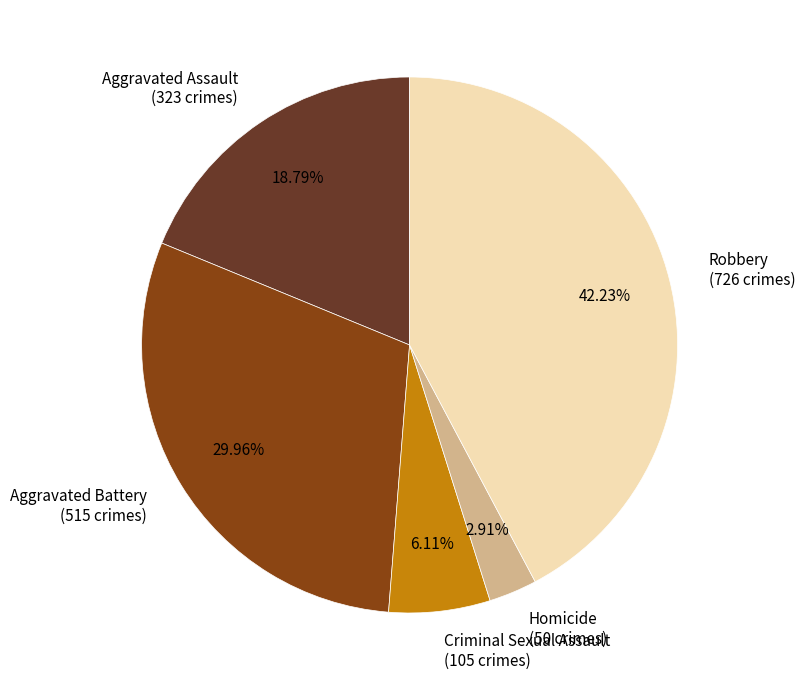

To the nearest percent, what percentage of the pie is Robbery?

42%